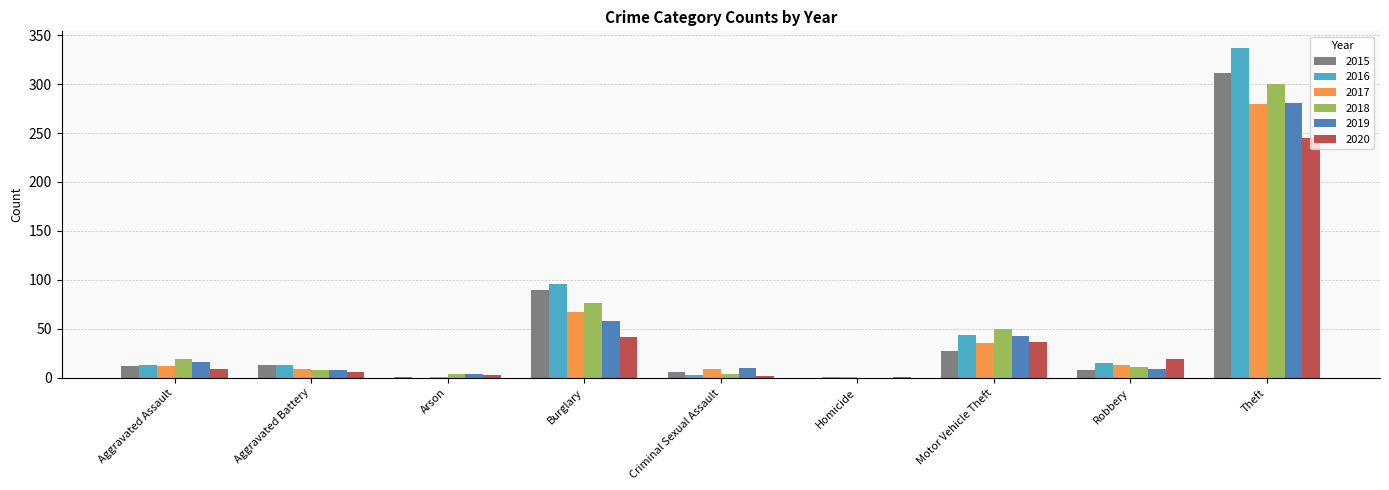

Which series has the largest total across all categories?

2016